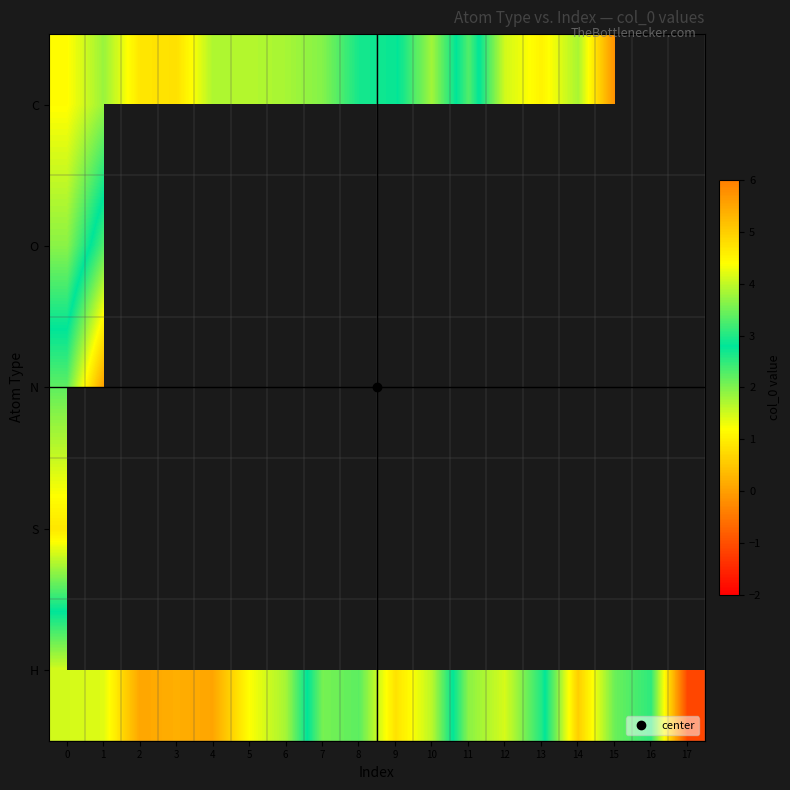

True or false: C has a value of 2.0 at 7.

False